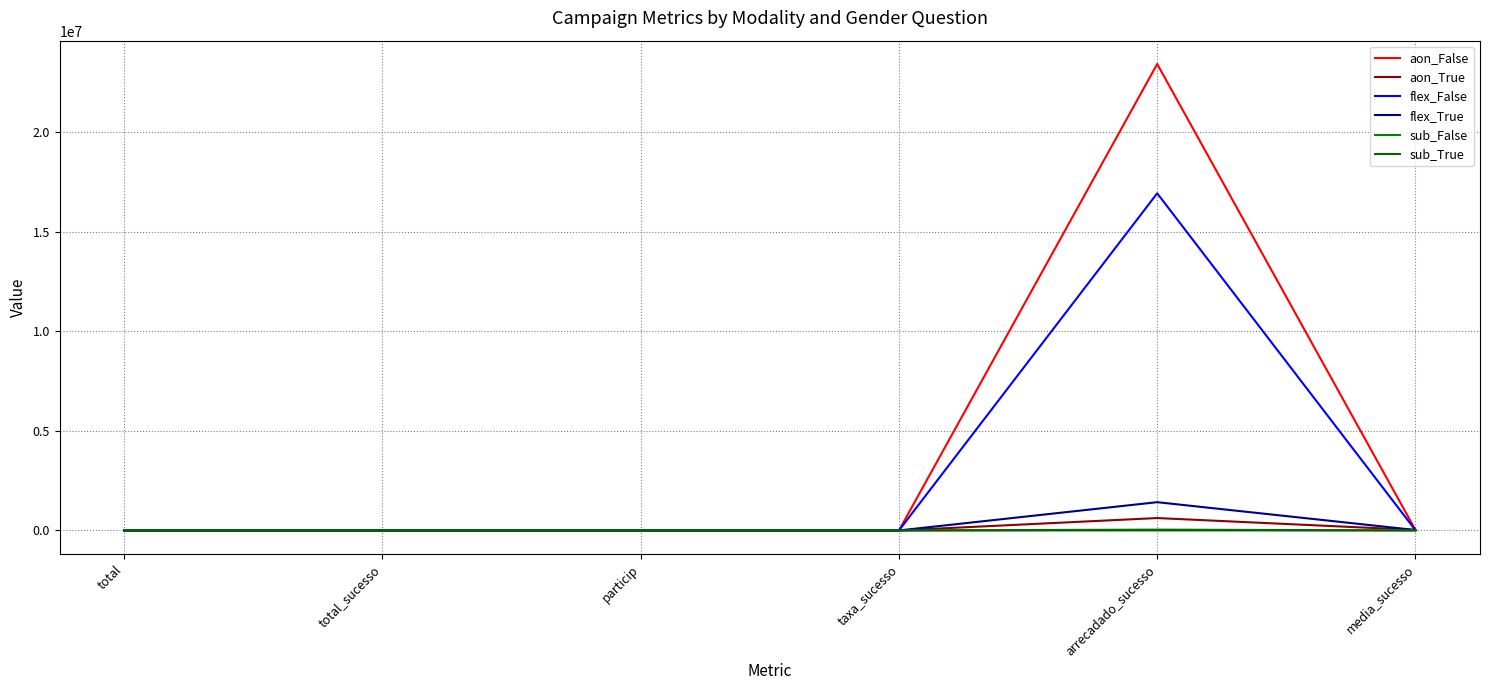

Is it true that aon_True equals 38.1 at total_sucesso?

False